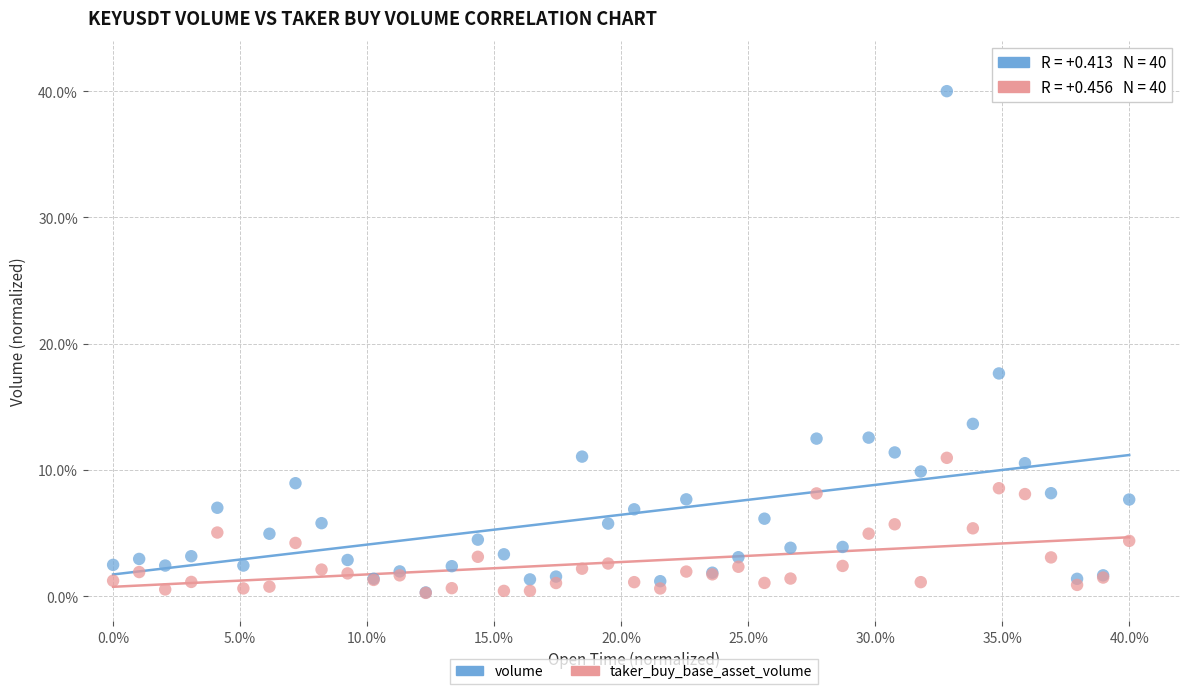

What are all the series names shown in the legend?

volume, taker_buy_base_asset_volume